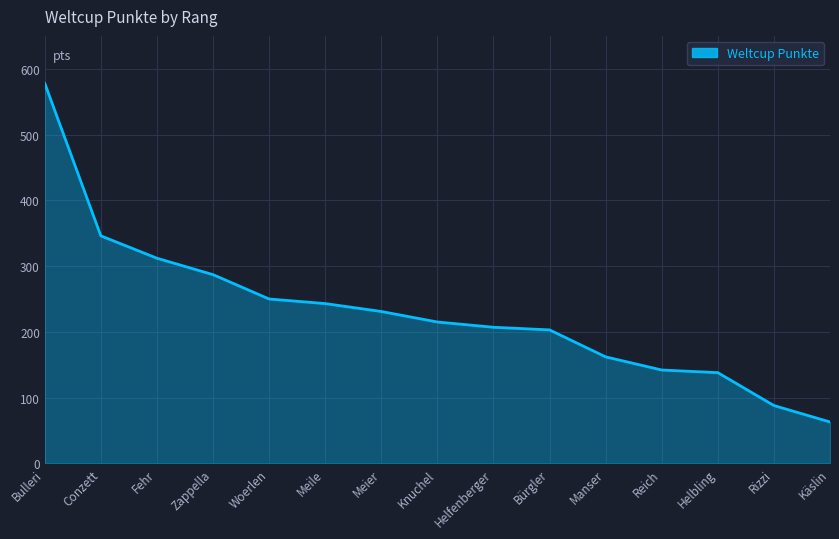

The chart shows a value of 124 at Conzett. True or false?

False